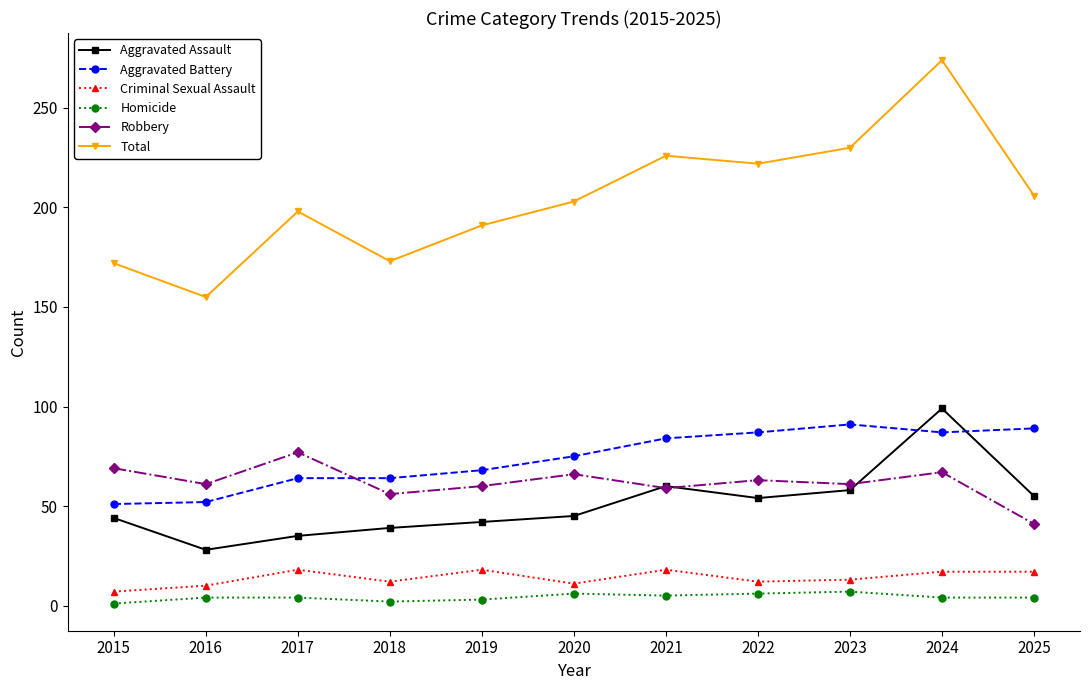

Is this an area chart (filled region under the line)?

No